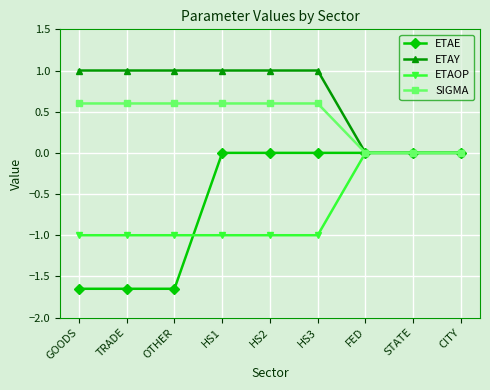

What is the difference between the second highest and second lowest values in the SIGMA series?

0.6